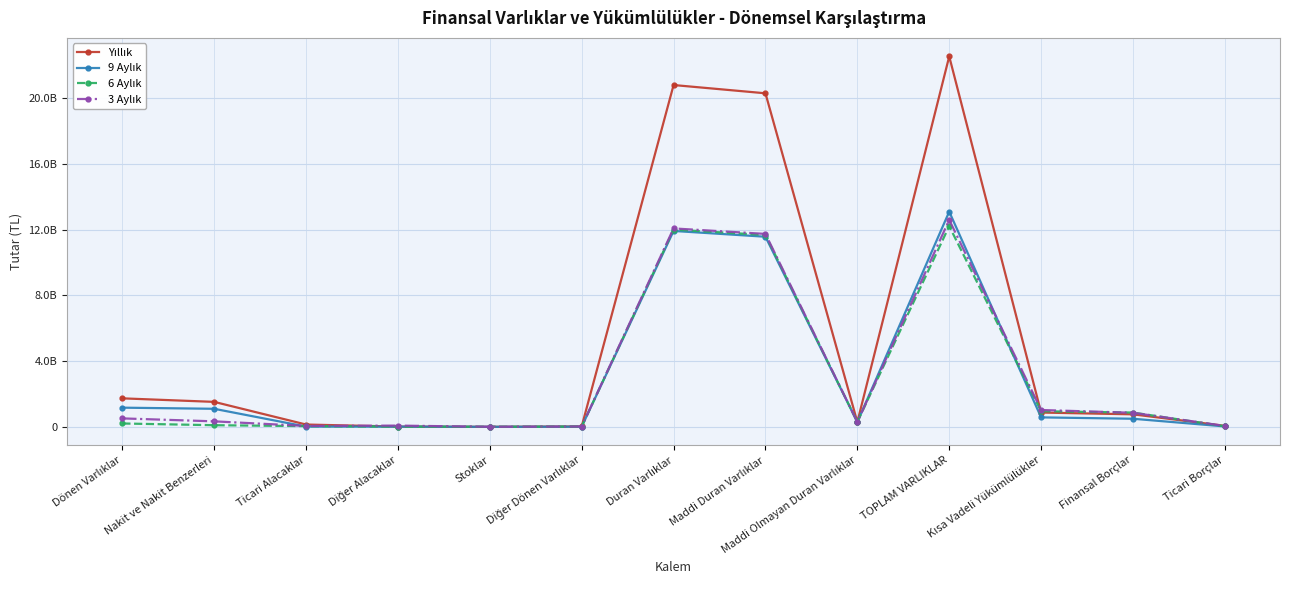

Where is the first local minimum for 9 Aylık?

Stoklar